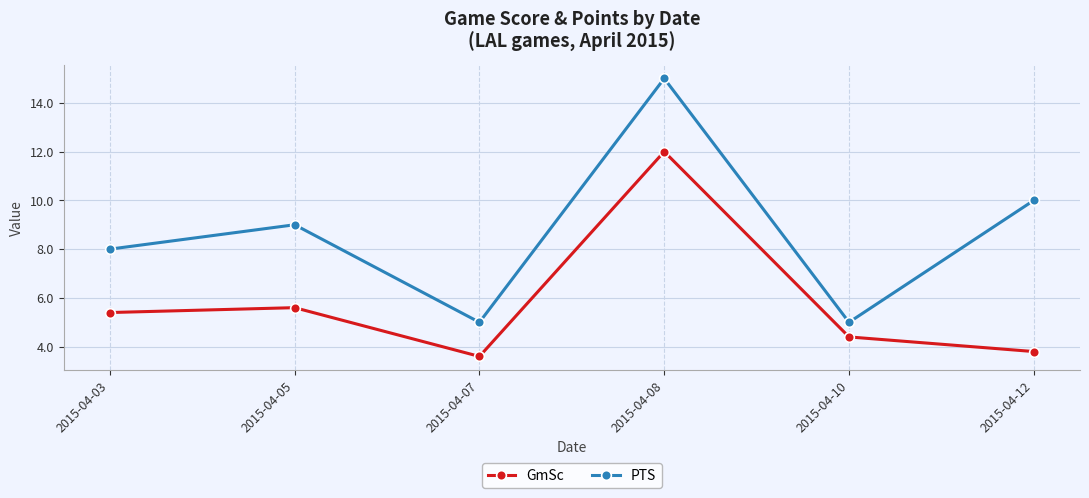

Which series changed the most between 2015-04-03 and 2015-04-12?

PTS